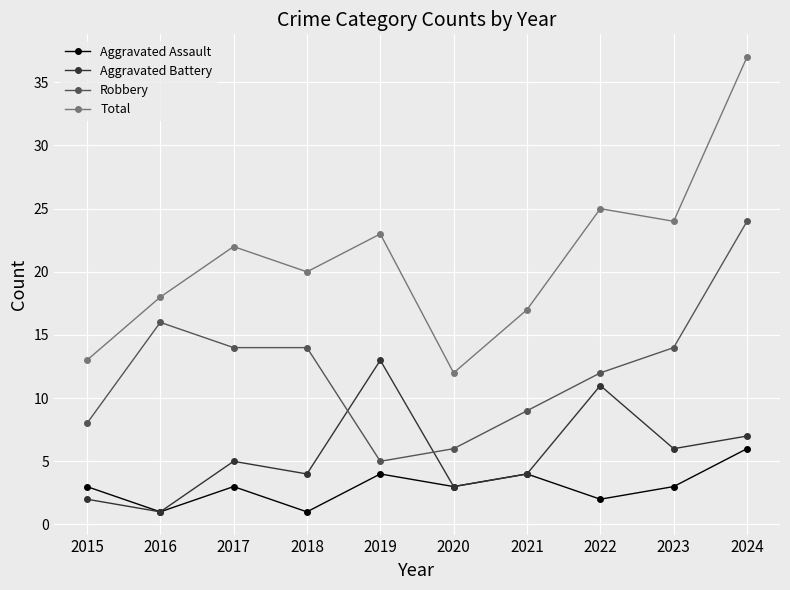

What is the difference between the Aggravated Battery values at 2024 and 2022?

4